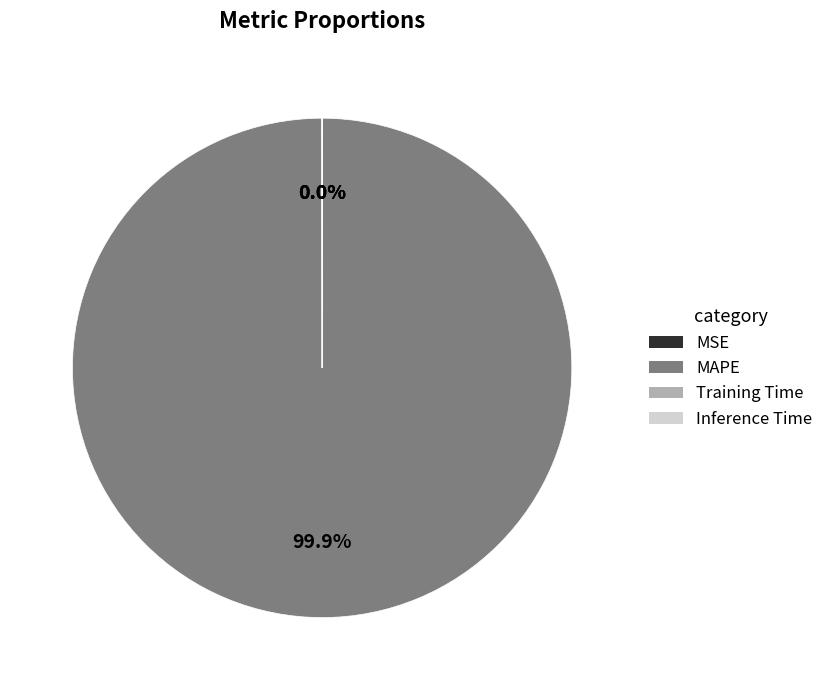

What is the largest slice in the pie chart?

MAPE